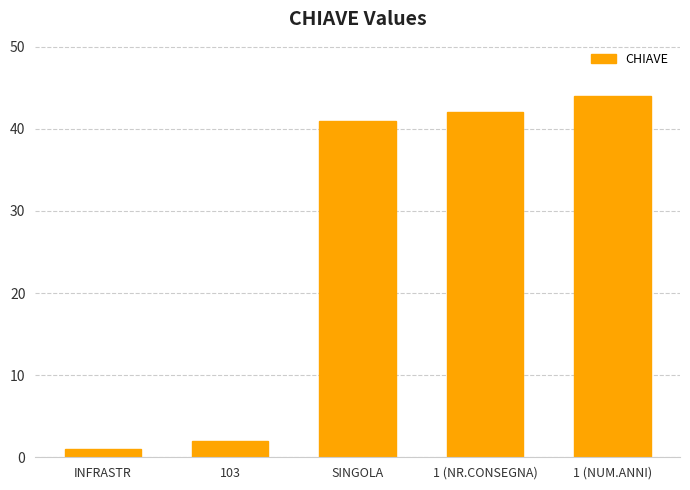

The value at 1 (NR.CONSEGNA) is 23. True or false?

False